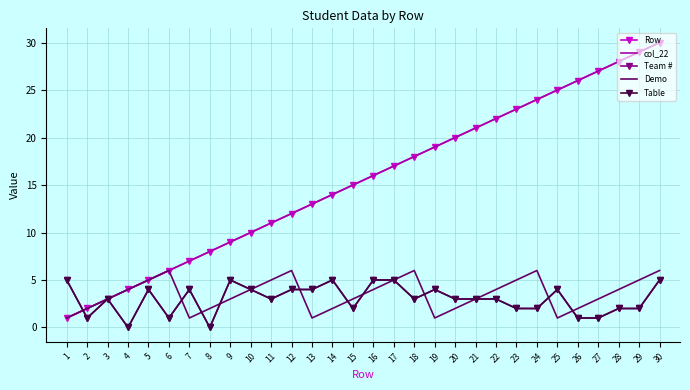

How many times do col_22 and Table cross each other?

1